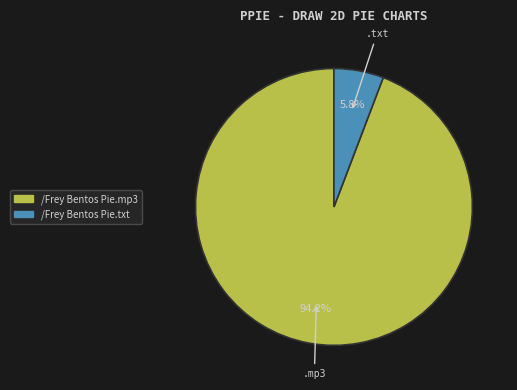

What is the largest slice in the pie chart?

.mp3